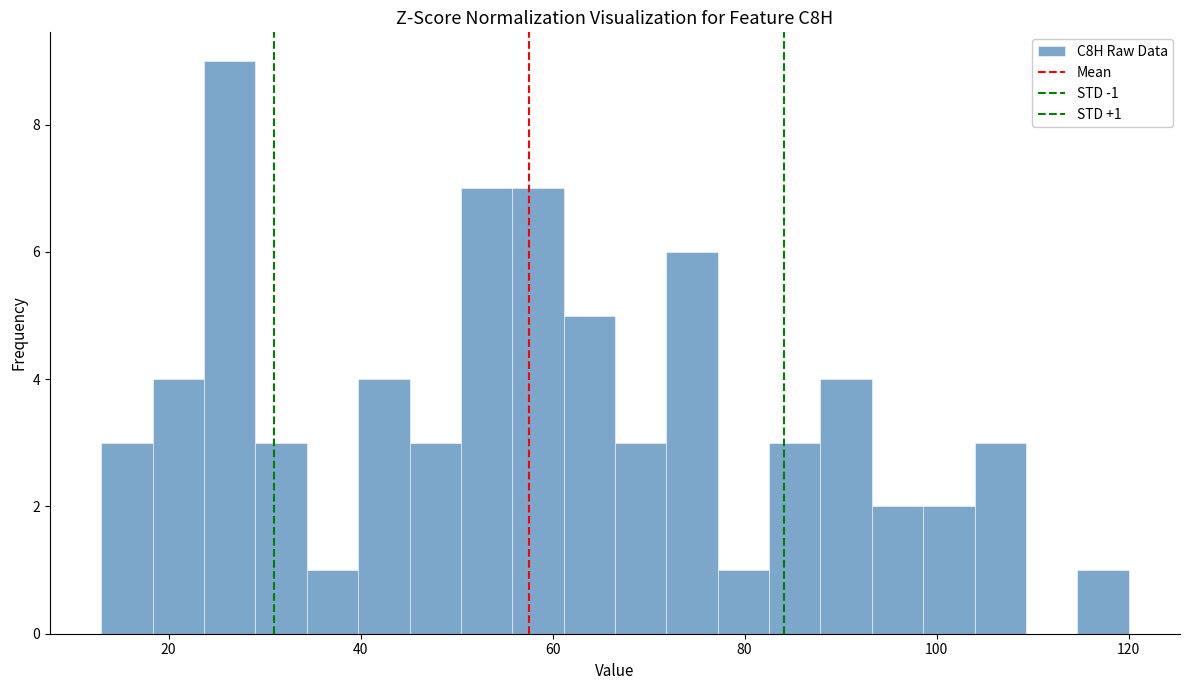

Around what value on the x-axis is the tallest bar? Give the approximate position of its centre, as read against the axis.

26